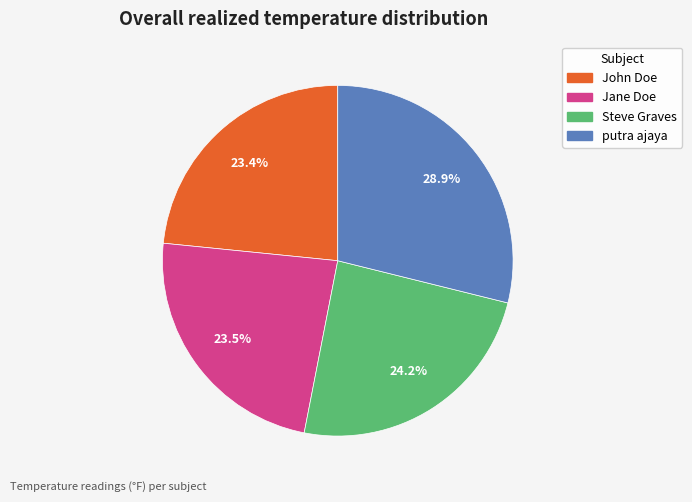

What is the total percentage of John Doe and Steve Graves?

47.6%